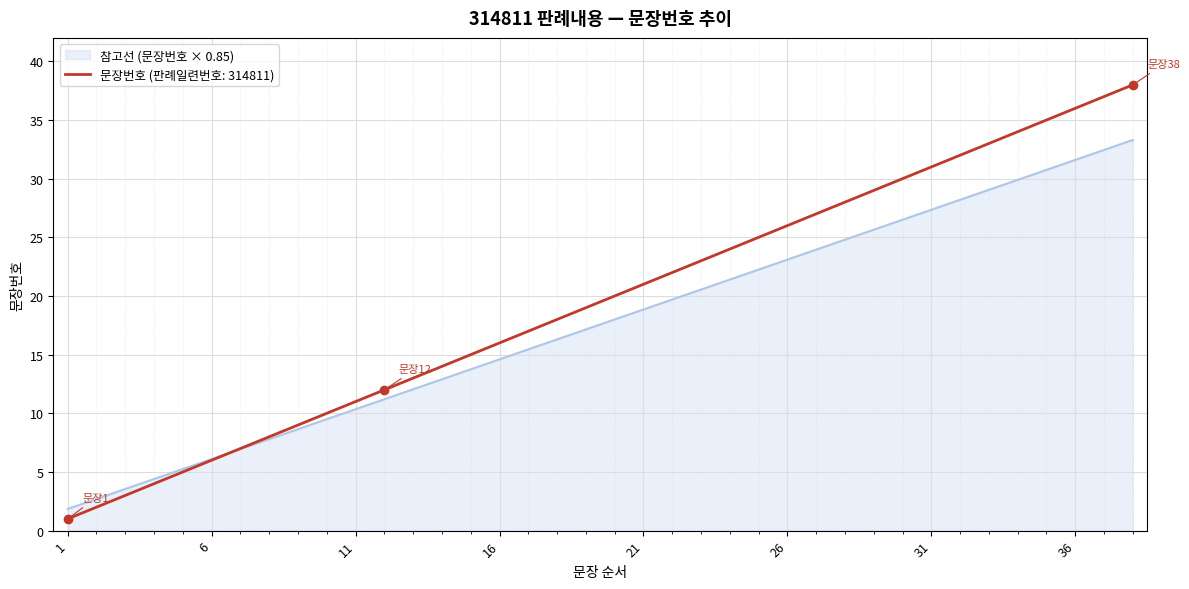

What is the maximum value for 문장번호 (판례일련번호: 314811)?

38.0